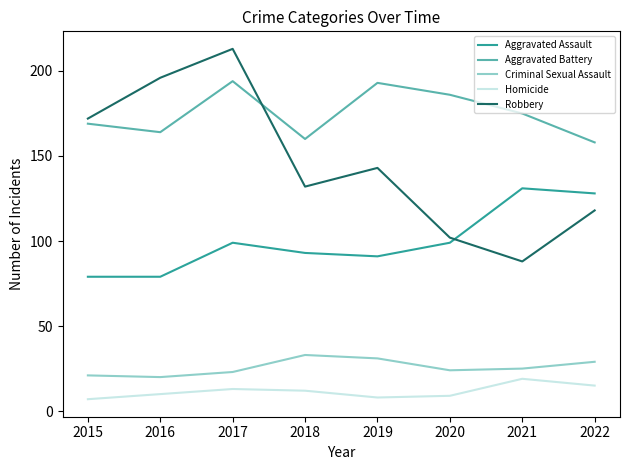

How many lines are shown in the chart?

5